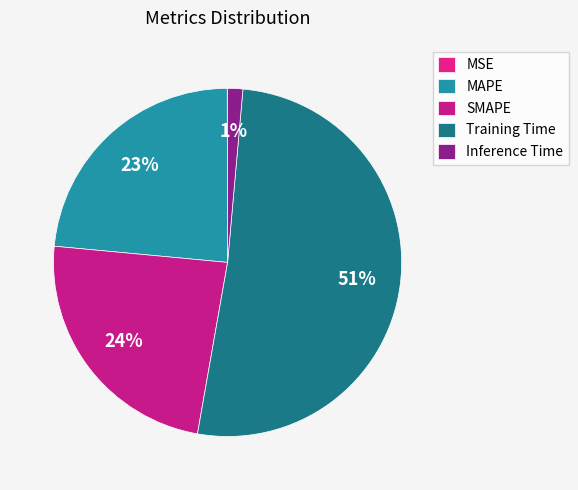

Which category has the smallest portion of the pie?

MSE